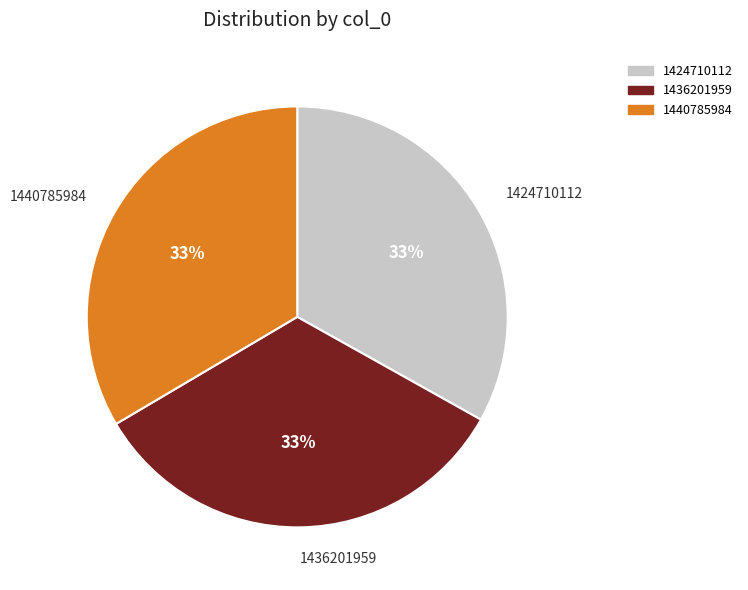

To the nearest percent, what portion does 1436201959 represent?

33%